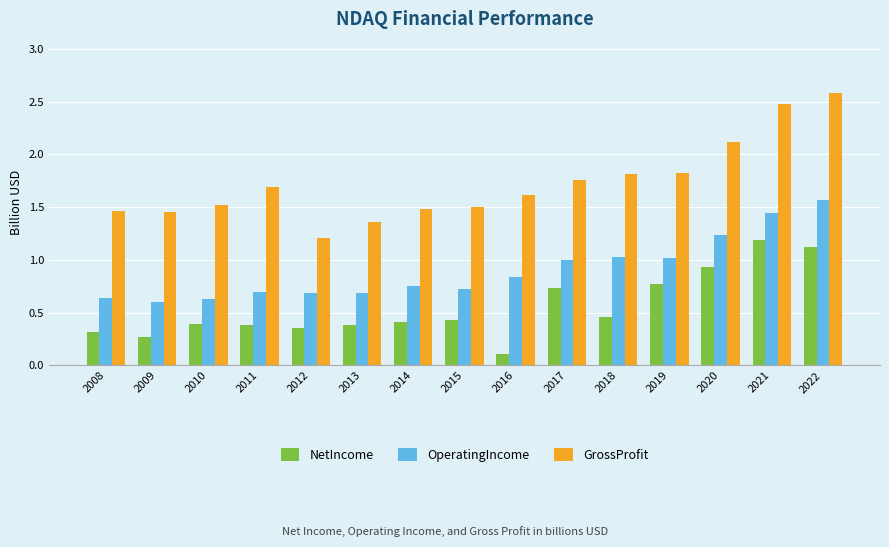

List the series in order of their peak value, lowest first.

NetIncome, OperatingIncome, GrossProfit